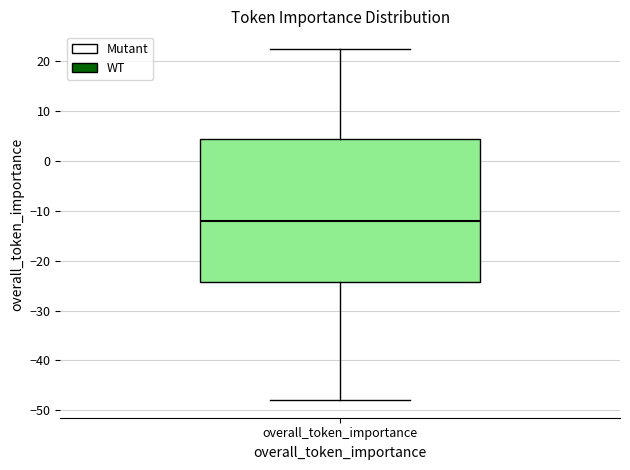

Where is the lower edge of the box for overall_token_importance on the y-axis? The values are not printed on the chart, so give them approximately, as read against the axis.

-24